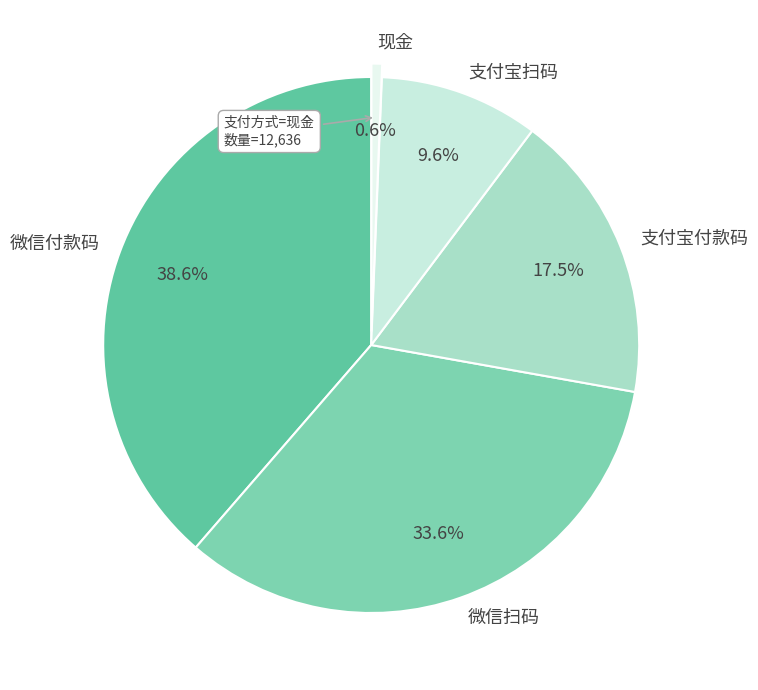

Is there any slice that represents more than half of the pie?

No